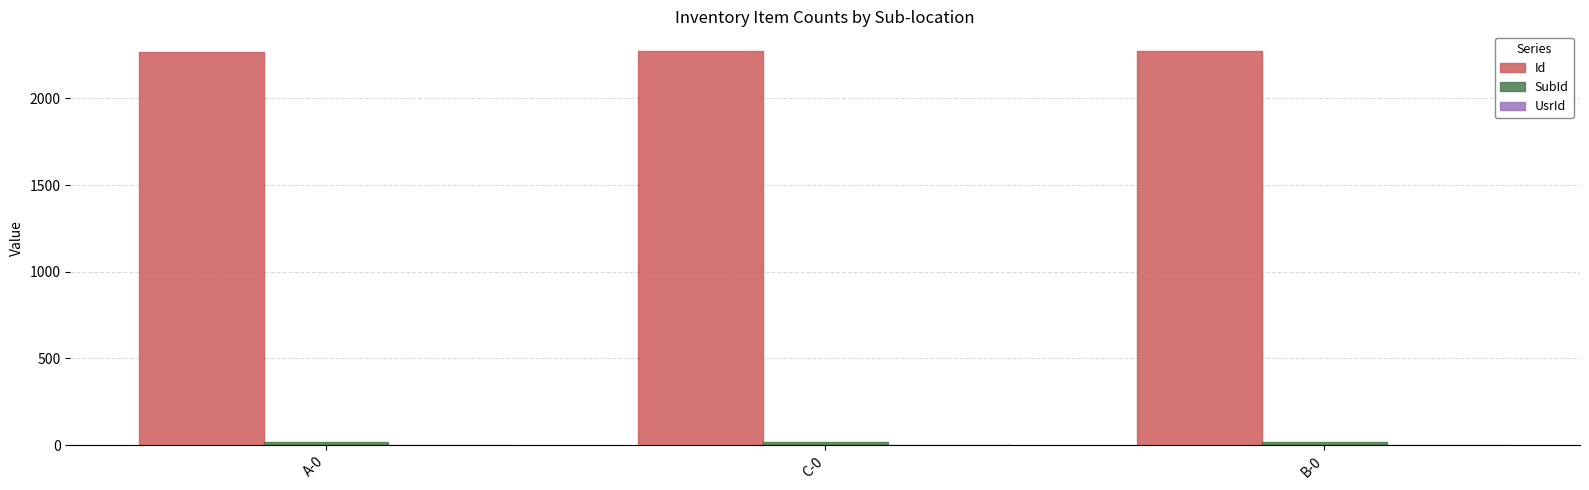

The value of Id at B-0 is 3014.7. True or false?

False